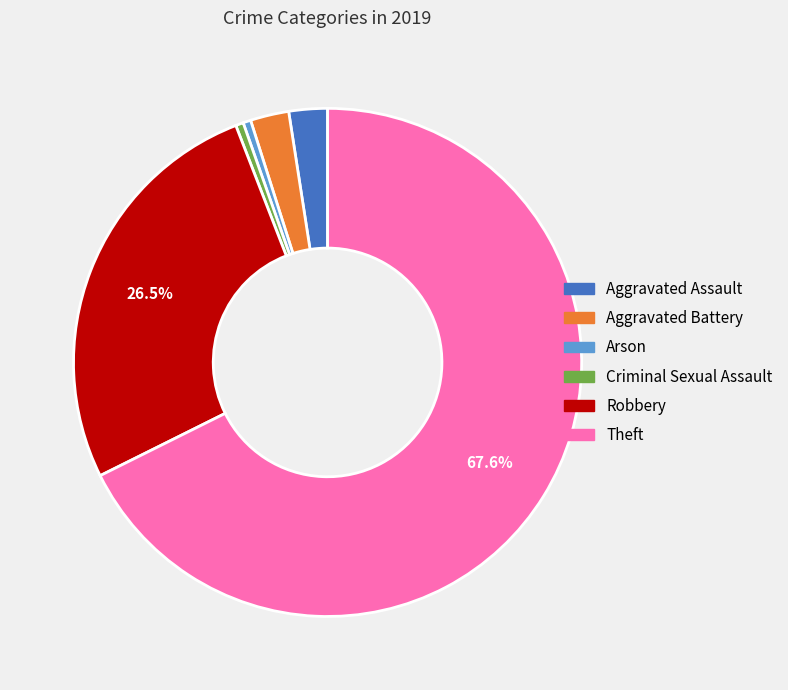

Is there a majority slice in this chart?

Yes